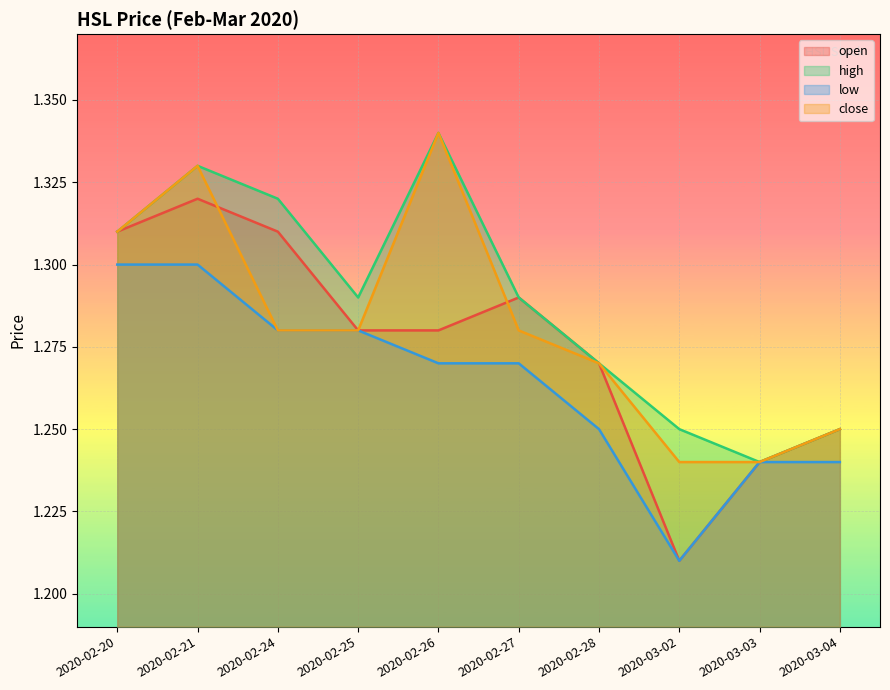

Is it true that open equals 2.2 at 2020-02-28?

False